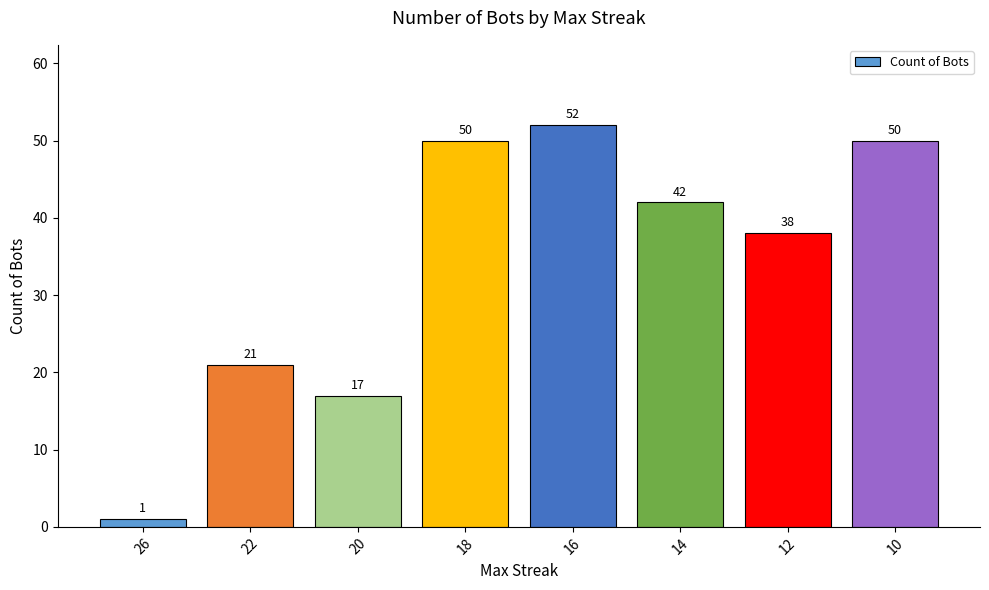

Which has a higher value, 10 or 22?

10